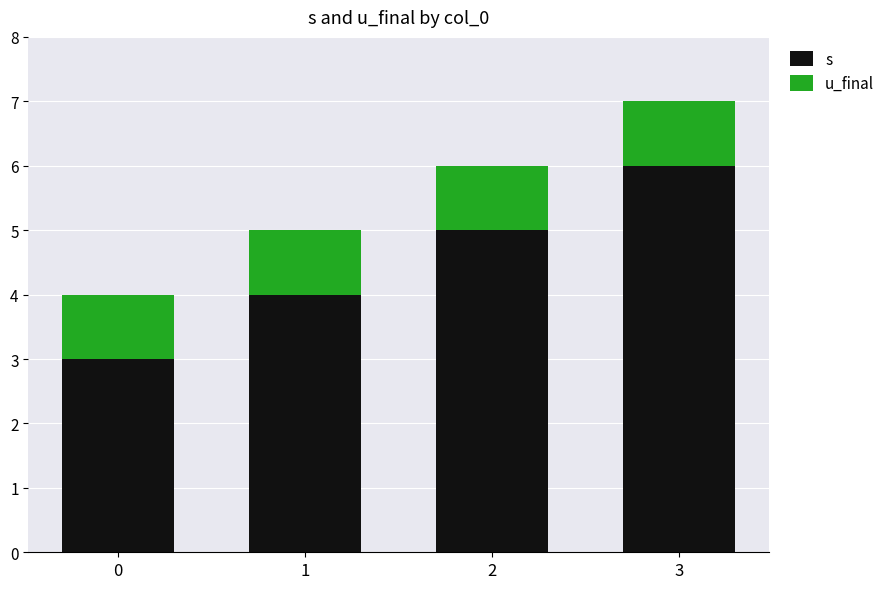

Reading right to left, what are the values for s?

3=6	2=5	1=4	0=3